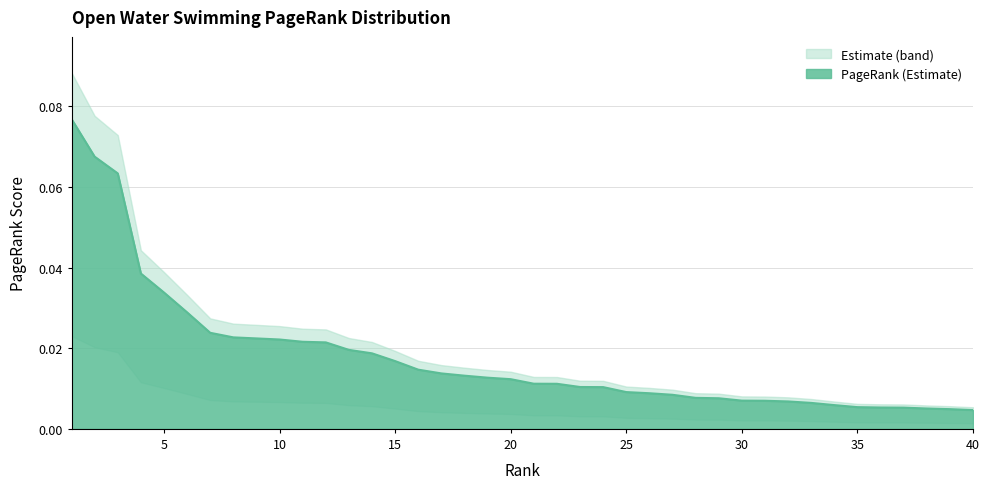

The chart shows a value of 0.0 at 31. True or false?

True